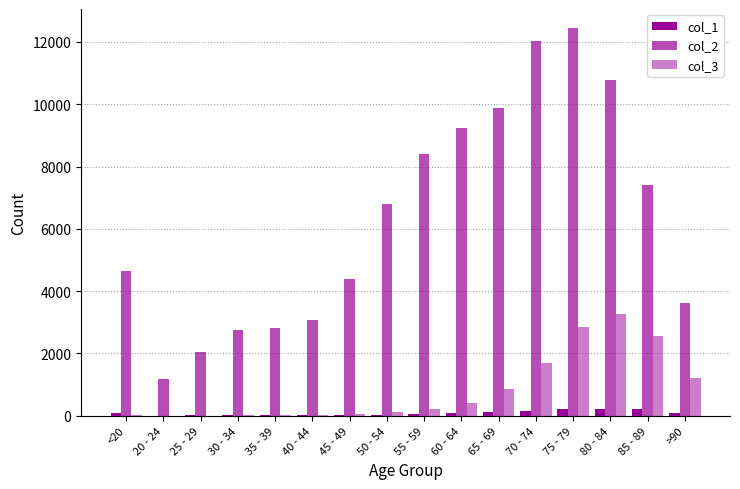

What is the difference between the highest and lowest values at 40 - 44?

3058